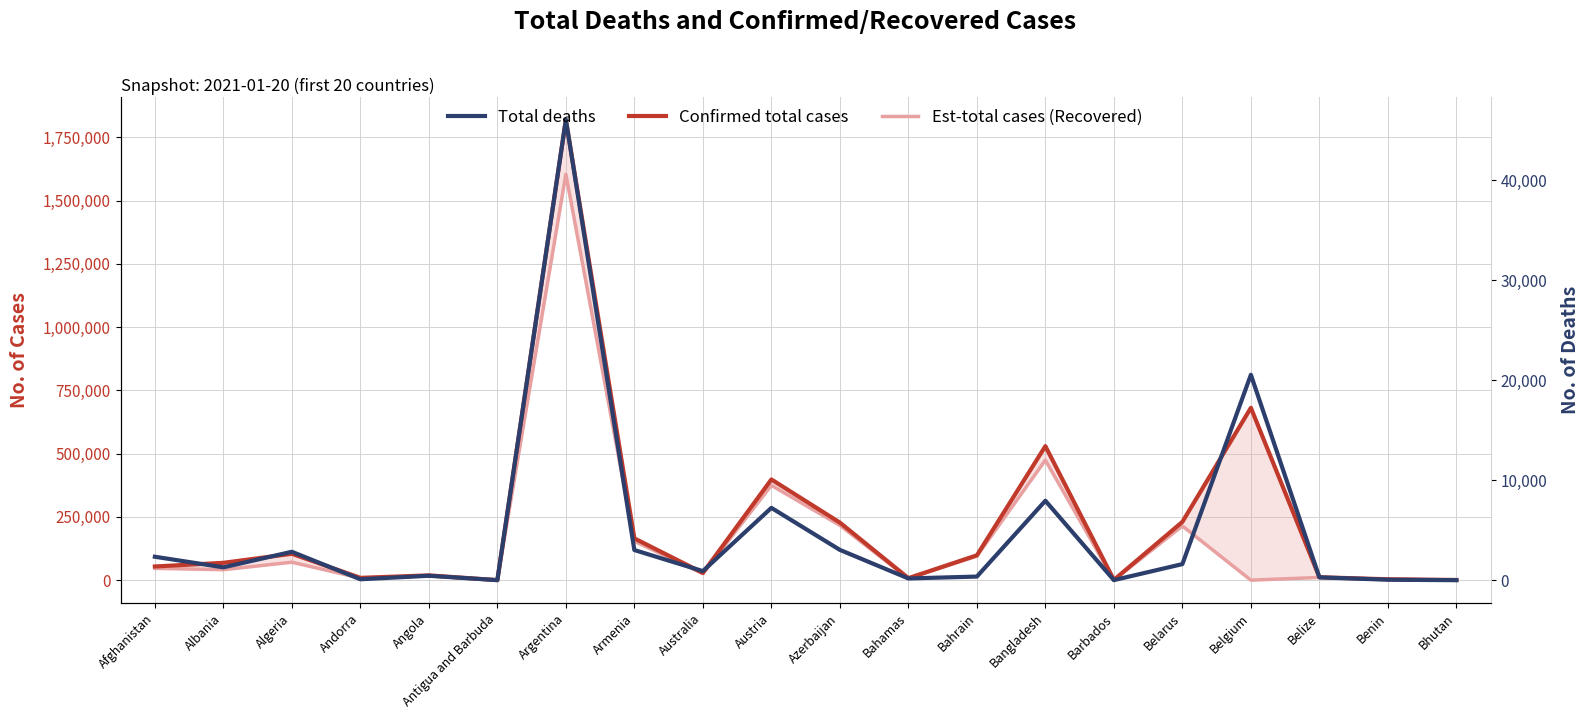

How many values in the Confirmed total cases series exceed 68568?

9